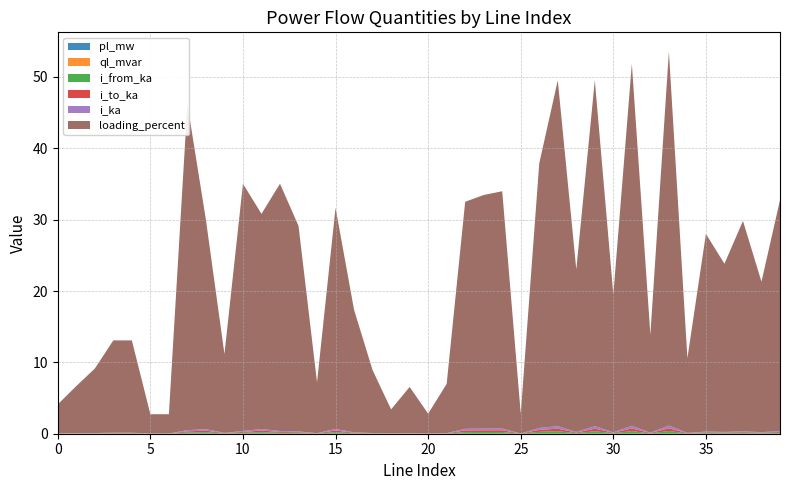

Reading right to left, list all the values displayed in this chart.

pl_mw: 0.0	0.0	0.0	0.0	0.0	0.0	0.0	0.0	0.0	0.0	0.0	0.0	0.0	0.0	0.0	0.0	0.0	0.0	0.0	0.0	0.0	0.0	0.0	0.0	0.0	0.0	0.0	0.0	0.0	0.0	0.0	0.0	0.0	0.0	0.0	0.0	0.0	0.0	0.0	0.0
ql_mvar: 0.0	0.0	0.0	0.0	0.0	0.0	0.0	0.0	0.0	0.0	0.0	0.0	0.0	0.0	0.0	0.0	0.0	0.0	0.0	0.0	0.0	0.0	0.0	0.0	0.0	0.0	0.0	0.0	0.0	0.0	0.0	0.0	0.0	0.0	0.0	0.0	0.0	0.0	0.0	0.0
i_from_ka: 0.1	0.1	0.1	0.1	0.1	0.0	0.4	0.0	0.4	0.1	0.4	0.1	0.4	0.3	0.0	0.2	0.2	0.2	0.0	0.0	0.0	0.0	0.0	0.1	0.2	0.0	0.1	0.1	0.2	0.1	0.0	0.2	0.2	0.0	0.0	0.0	0.0	0.0	0.0	0.0
i_to_ka: 0.1	0.1	0.1	0.1	0.1	0.0	0.4	0.0	0.4	0.1	0.4	0.1	0.4	0.3	0.0	0.2	0.2	0.2	0.0	0.0	0.0	0.0	0.0	0.1	0.2	0.0	0.1	0.1	0.2	0.1	0.0	0.2	0.2	0.0	0.0	0.0	0.0	0.0	0.0	0.0
i_ka: 0.1	0.1	0.1	0.1	0.1	0.0	0.4	0.0	0.4	0.1	0.4	0.1	0.4	0.3	0.0	0.2	0.2	0.2	0.0	0.0	0.0	0.0	0.0	0.1	0.2	0.0	0.1	0.1	0.2	0.1	0.0	0.2	0.2	0.0	0.0	0.0	0.0	0.0	0.0	0.0
loading_percent: 32.4	21.1	29.5	23.6	27.7	10.5	52.4	13.7	50.7	19.3	48.5	22.8	48.5	37.1	2.8	33.3	32.7	31.8	6.9	2.8	6.5	3.4	8.8	17.2	31.0	7.1	28.8	34.7	30.2	34.7	11.1	29.3	45.7	2.7	2.7	12.9	12.9	9.0	6.6	4.1